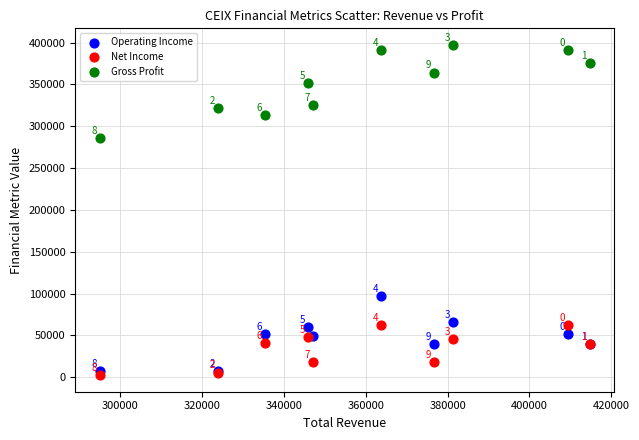

Which series contains the highest Y value?

Gross Profit